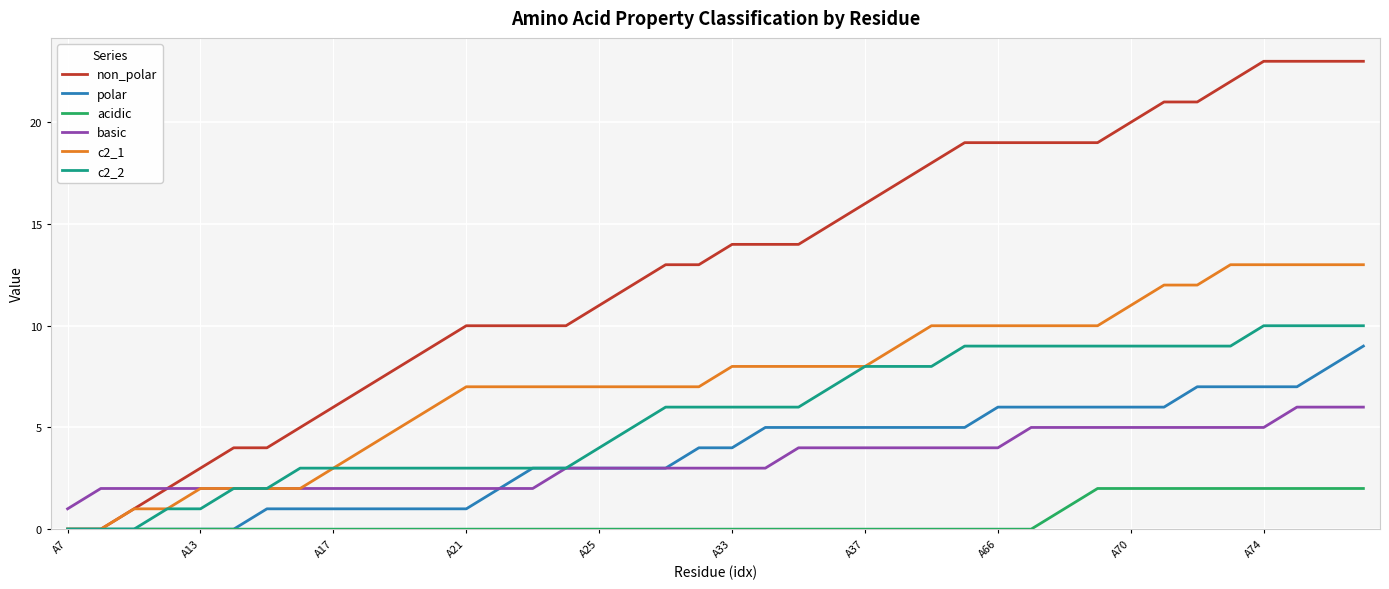

How many lines are shown in the chart?

6